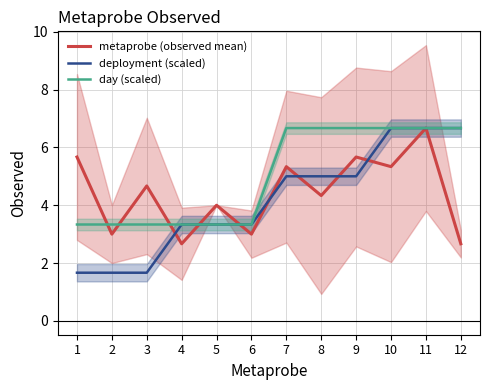

What is the difference between the maximum and minimum values in the day (scaled) series?

3.3